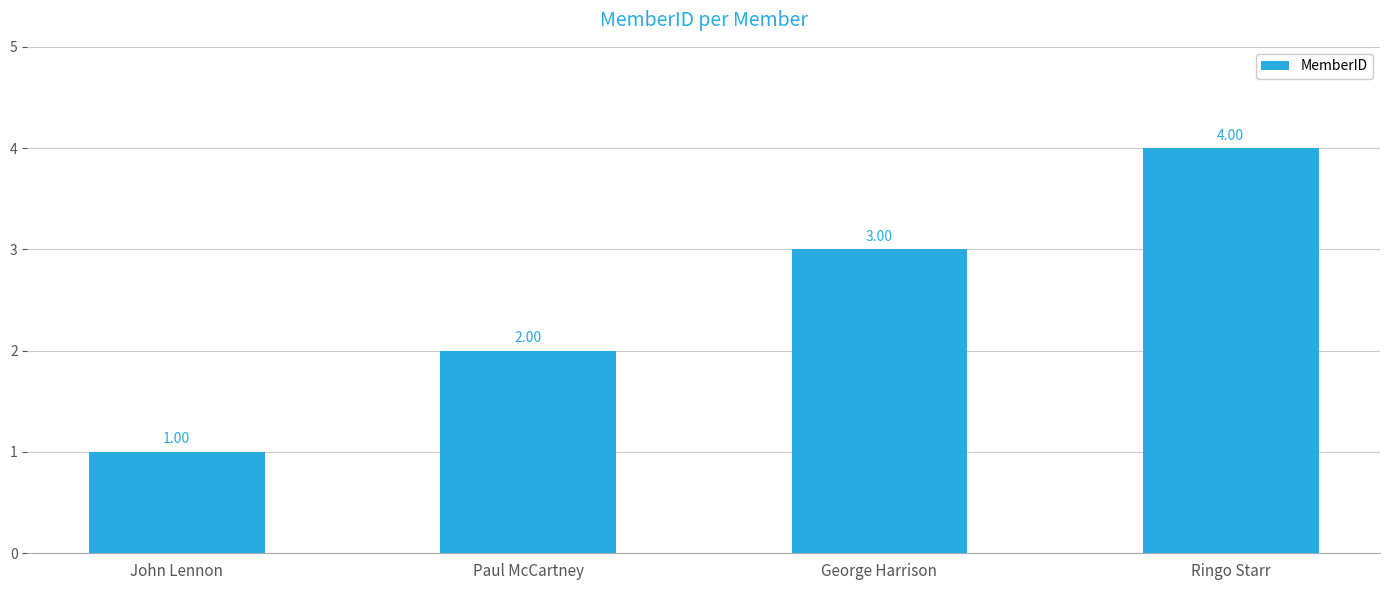

Reading right to left, list all the values displayed in this chart.

4	3	2	1